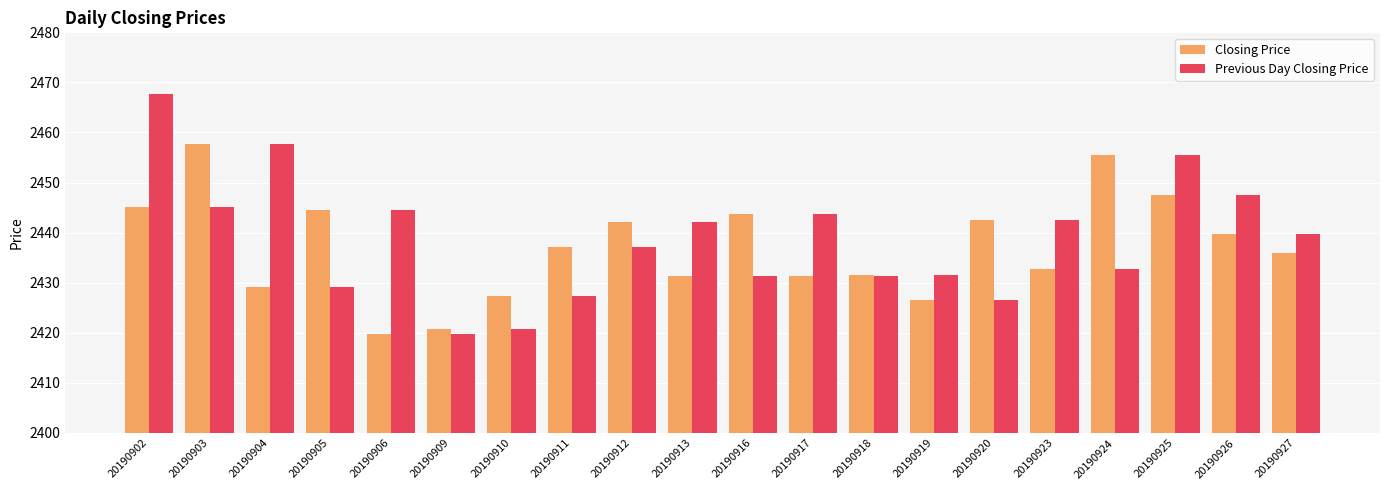

What is the minimum value for Previous Day Closing Price?

2419.7